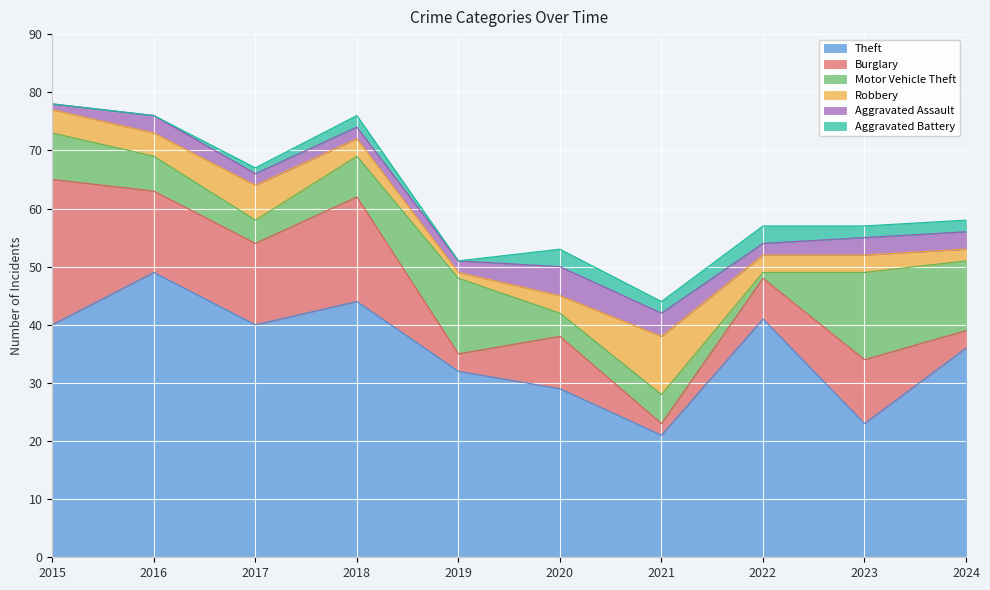

Which series changed the most between 2016 and 2021?

Theft